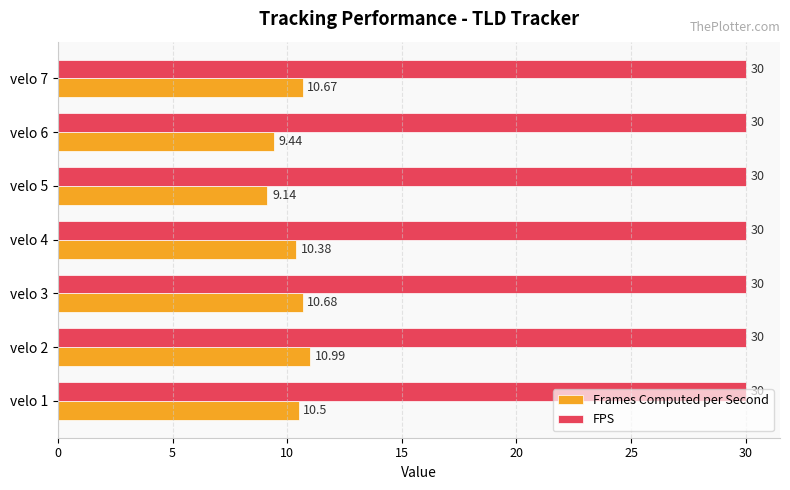

Which series has the largest range (max minus min)?

Frames Computed per Second